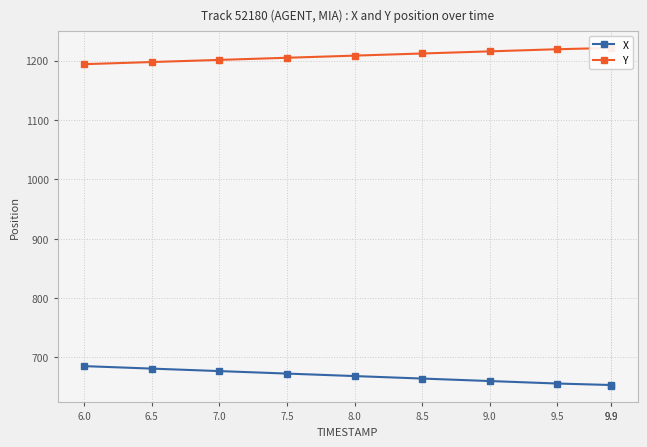

Which series has the widest spread of values?

X